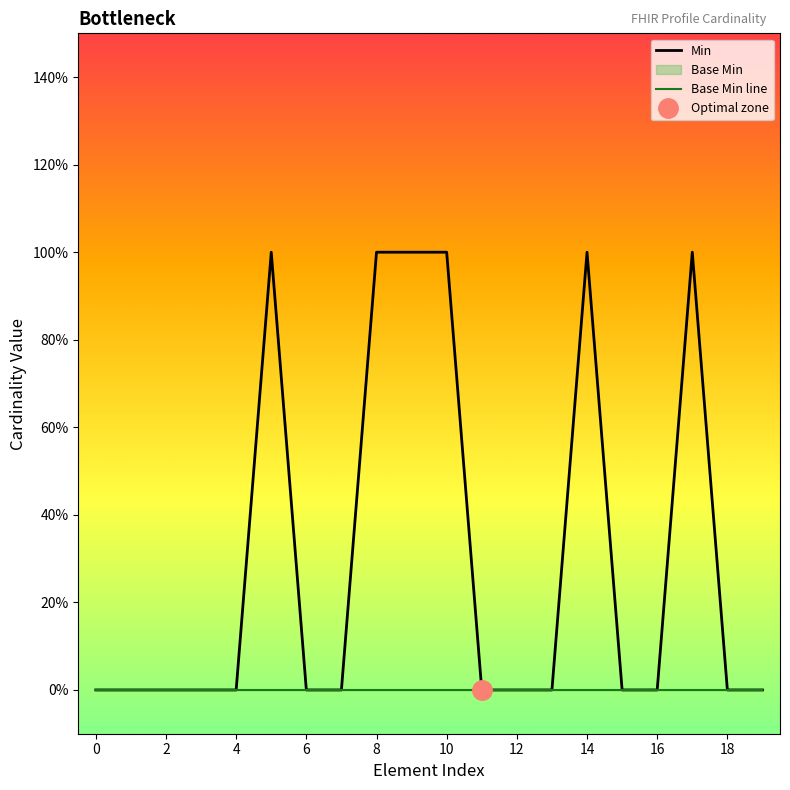

The Base Min line series shows 0 at 2. True or false?

True